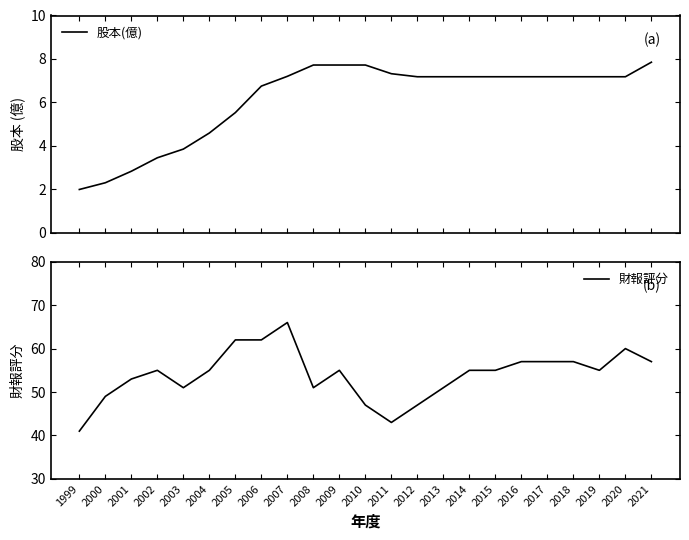

What is the lowest value of the 股本(億) series?

2.0